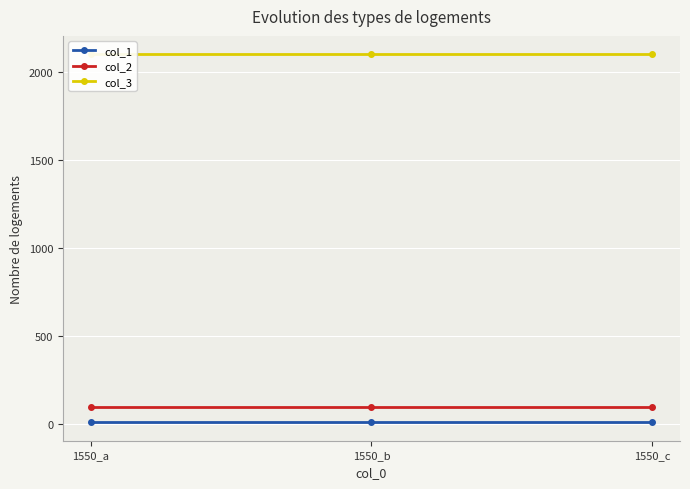

Which label corresponds to the largest value in the chart?

1550_a